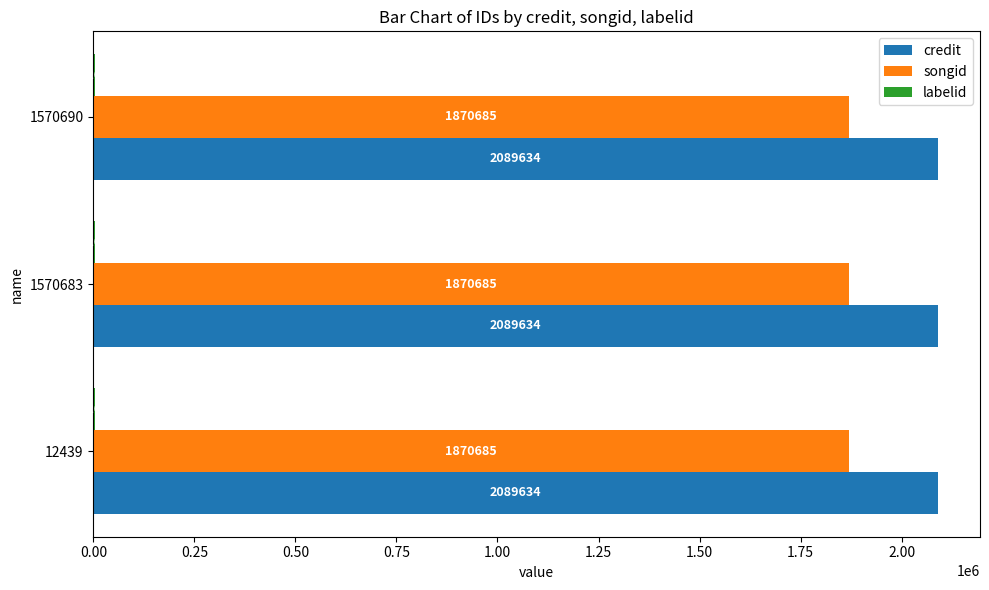

What is the total value across all series at 12439?

3963586